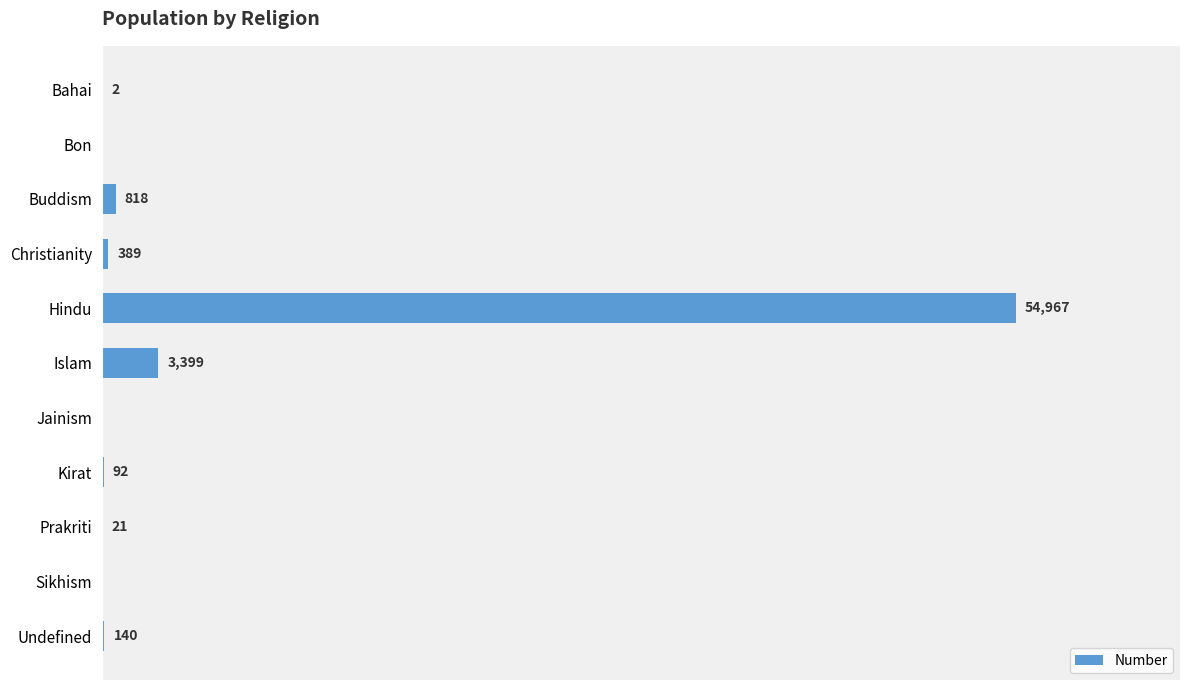

Which has a higher value, Islam or Kirat?

Islam